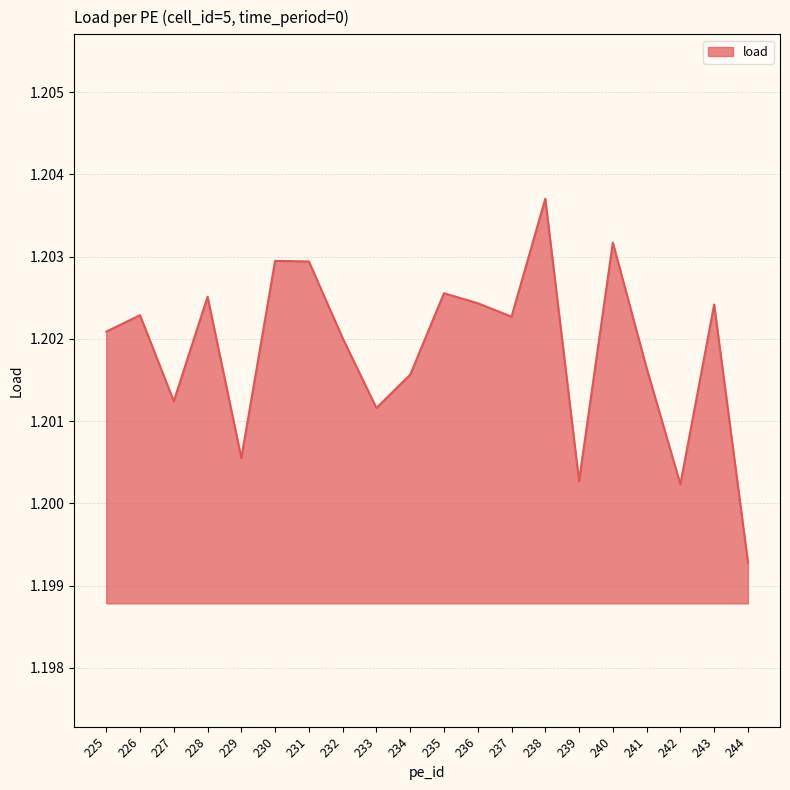

Does the chart have visible grid lines?

Yes